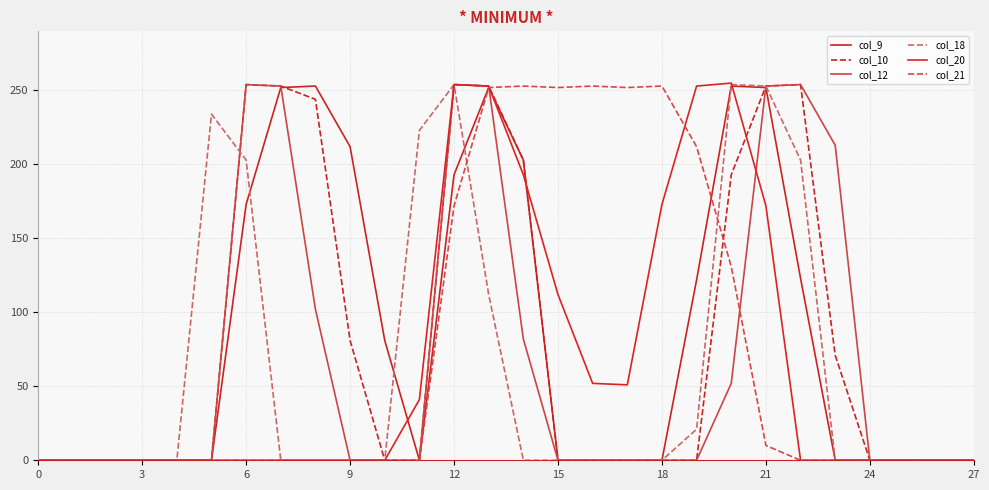

At how many categories does at least one series exceed 67?

19